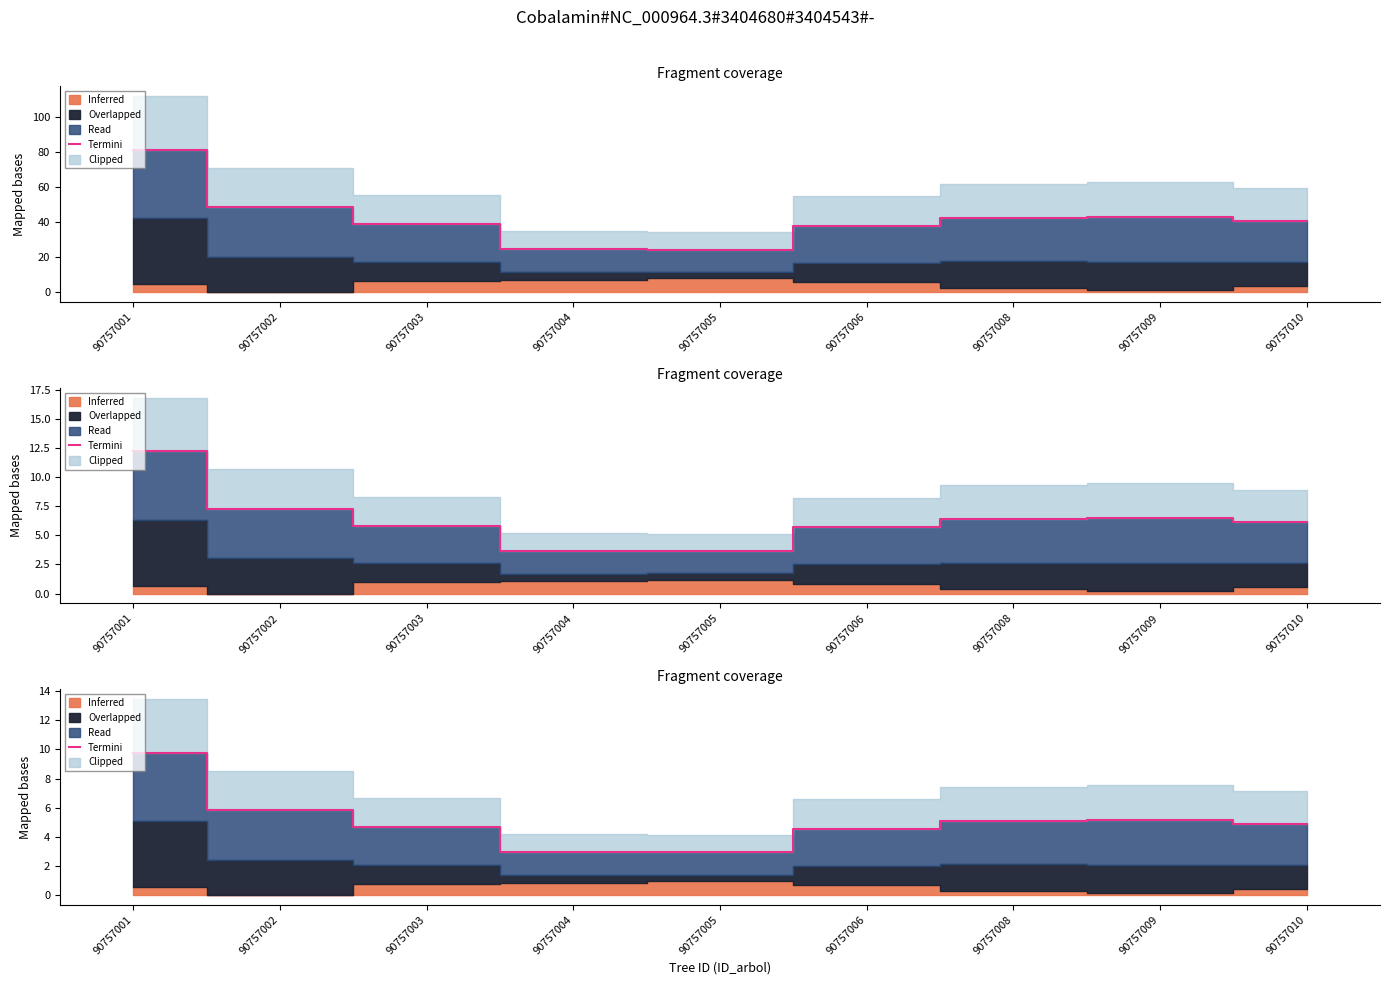

Which category has the lowest value across all series?

90757005